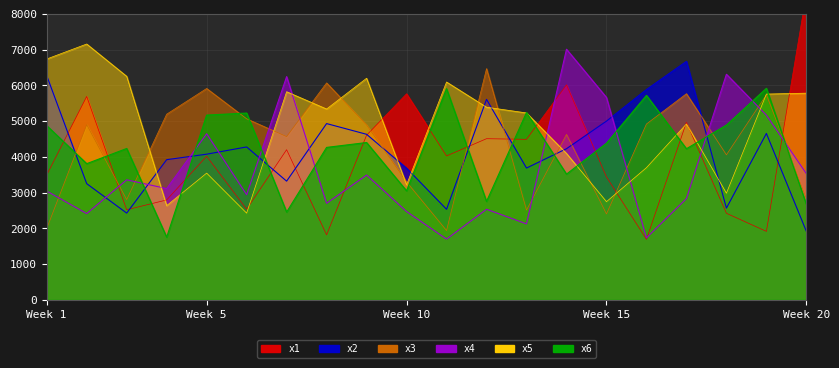

At how many categories does at least one series exceed 5400?

17